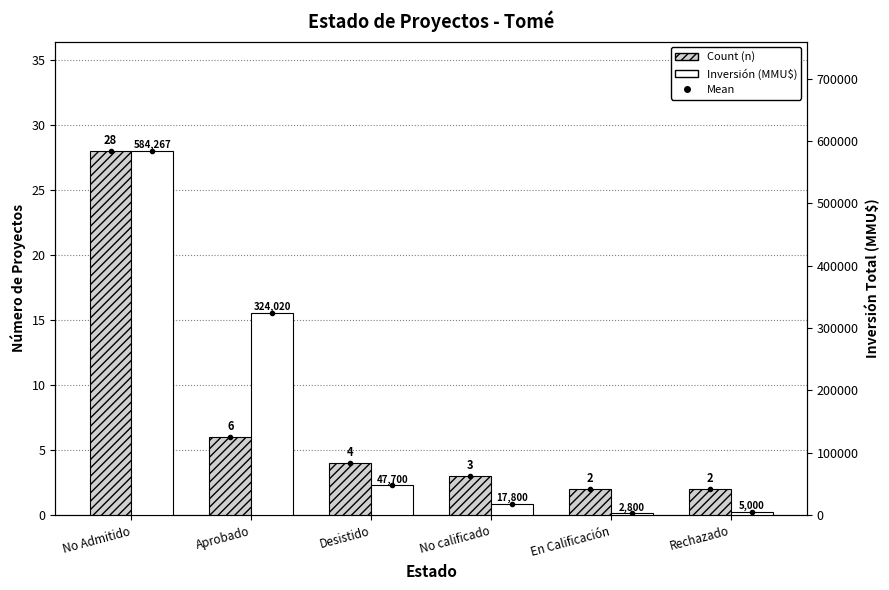

What is the value of the Count (n) bar at the 3rd from the left?

4